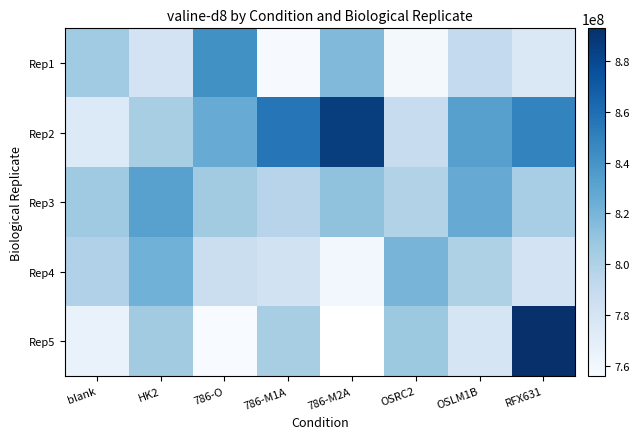

How many data points in Rep5 are less than 805565866?

4